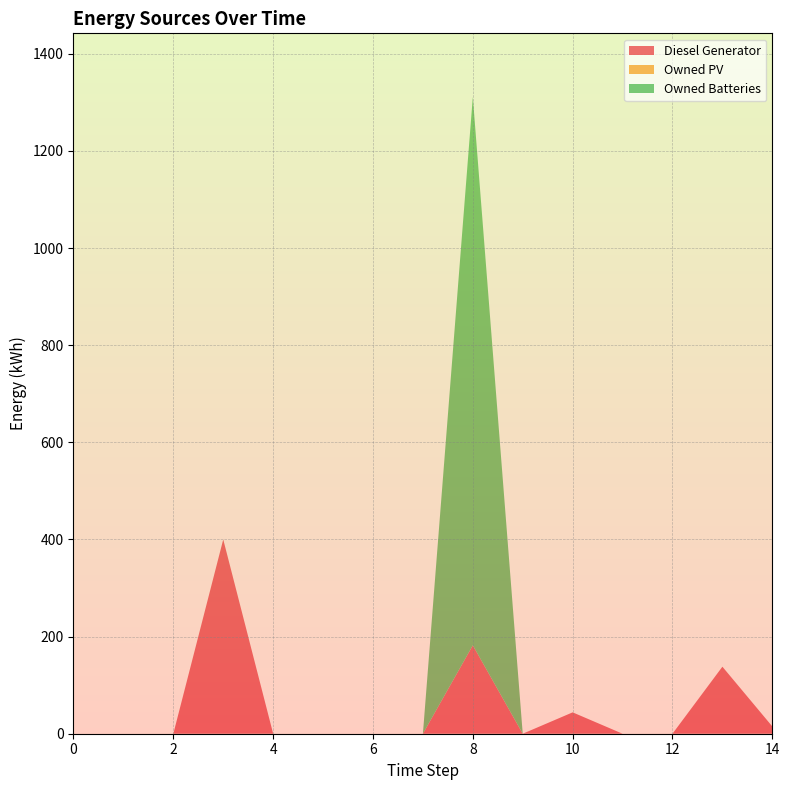

Reading left to right, extract all data points from this chart.

Diesel Generator: 0=0.0	1=0.0	2=0.0	3=400.0	4=0.0	5=0.0	6=0.0	7=0.0	8=182.0	9=0.0	10=44.0	11=0.0	12=0.0	13=138.0	14=15.0
Owned PV: 0=0.0	1=0.0	2=0.0	3=0.0	4=0.0	5=0.0	6=0.0	7=0.0	8=0.0	9=0.0	10=0.0	11=0.0	12=0.0	13=0.0	14=0.0
Owned Batteries: 0=0.0	1=0.0	2=0.0	3=0.0	4=0.0	5=0.0	6=0.0	7=0.0	8=1129.0	9=0.0	10=0.0	11=0.0	12=0.0	13=0.0	14=0.0